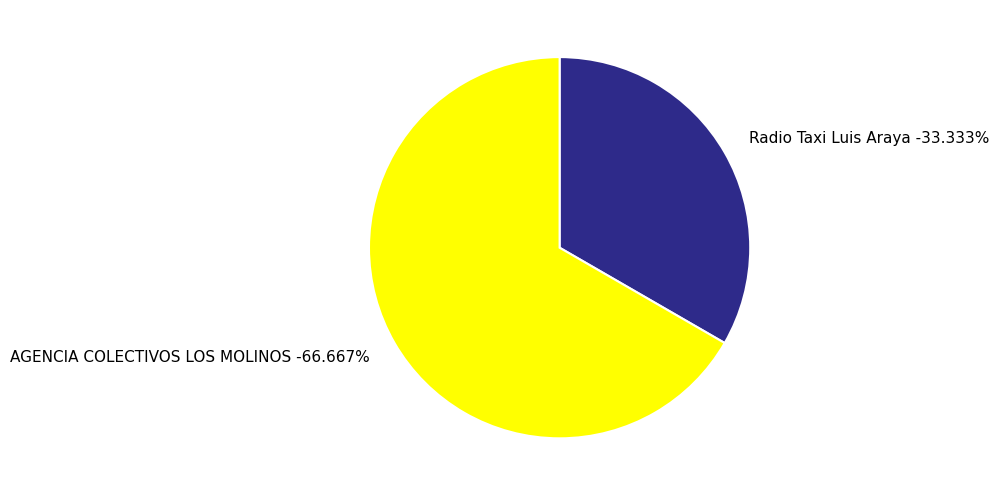

The Radio Taxi Luis Araya slice represents 24% of the pie. True or false?

False